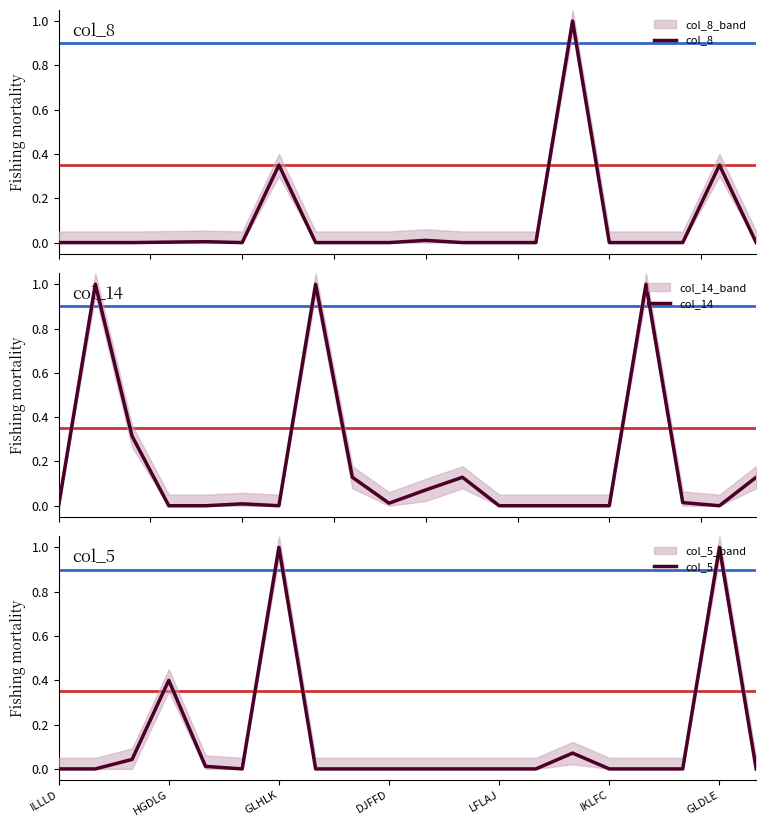

The col_5 series shows 1.0 at GLHLK. True or false?

True